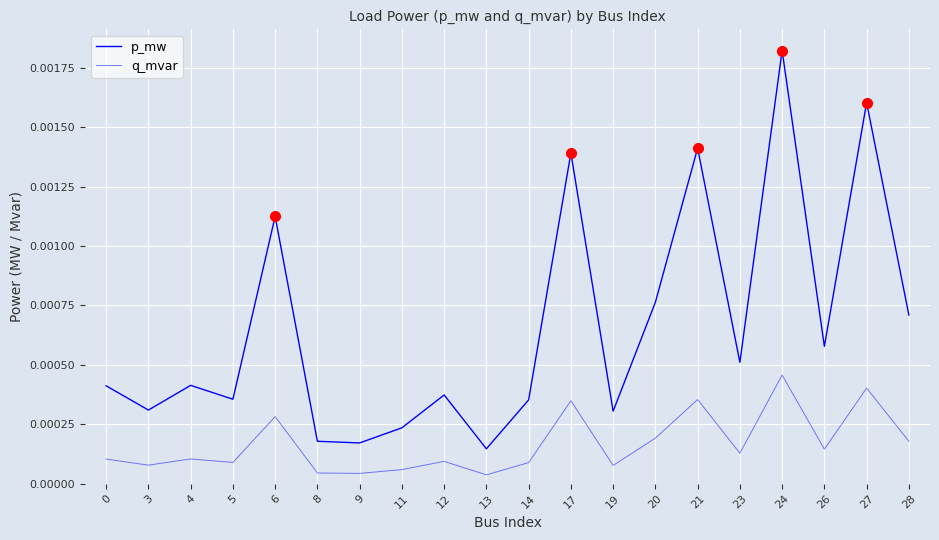

Does the chart display data point markers on the line(s)?

No